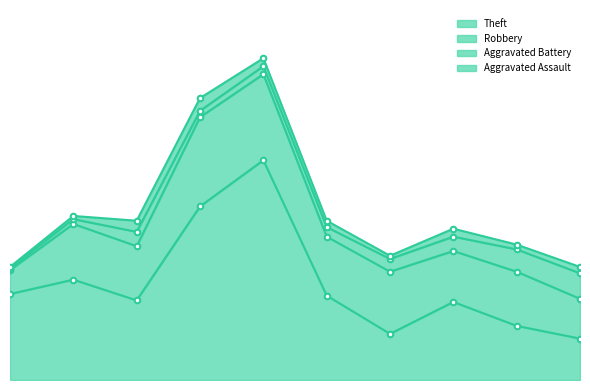

What is the difference between the maximum and minimum values in the Theft series?

112